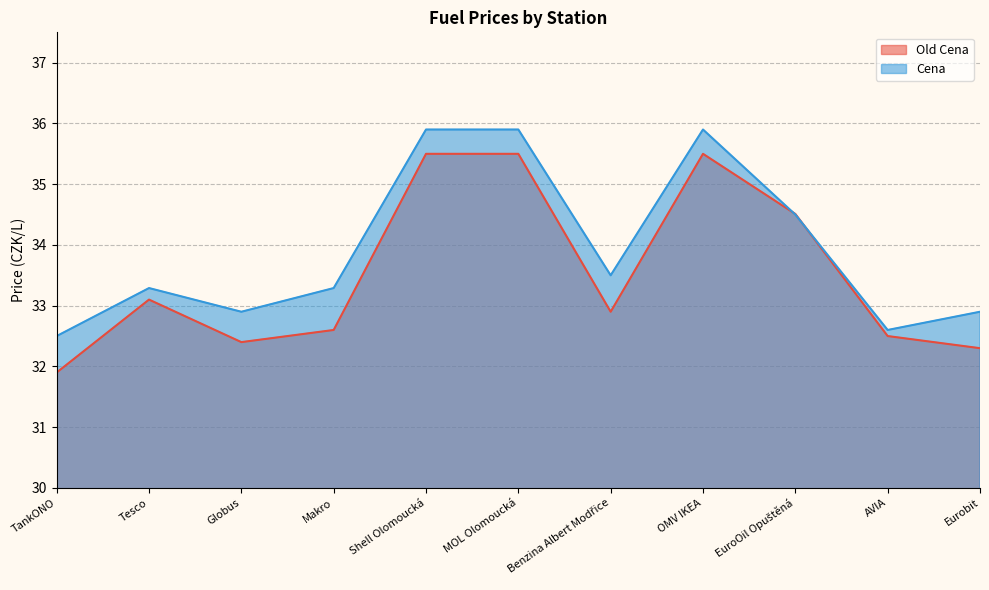

Is the value of Cena at Makro greater than the value of Old Cena at OMV IKEA?

No